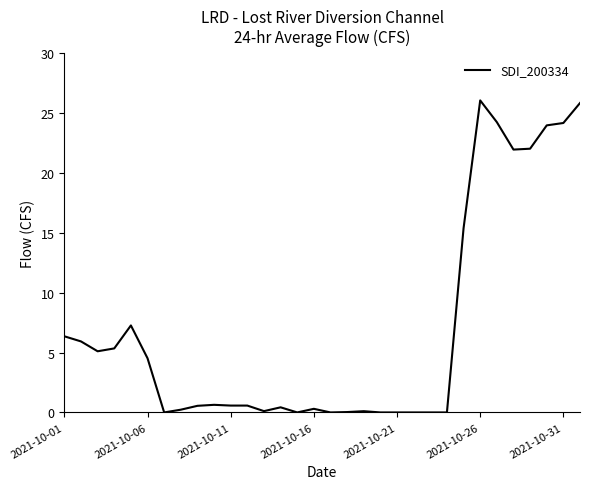

What is the maximum value shown in the chart?

26.0